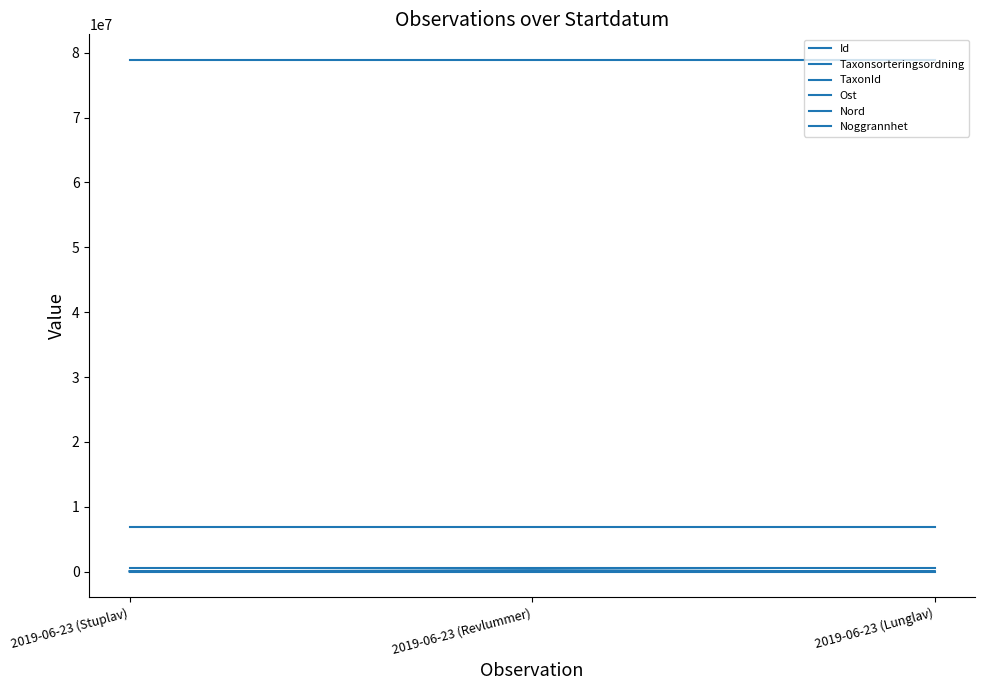

Which has a higher value, 2019-06-23 (Revlummer) or 2019-06-23 (Stuplav)?

2019-06-23 (Revlummer)